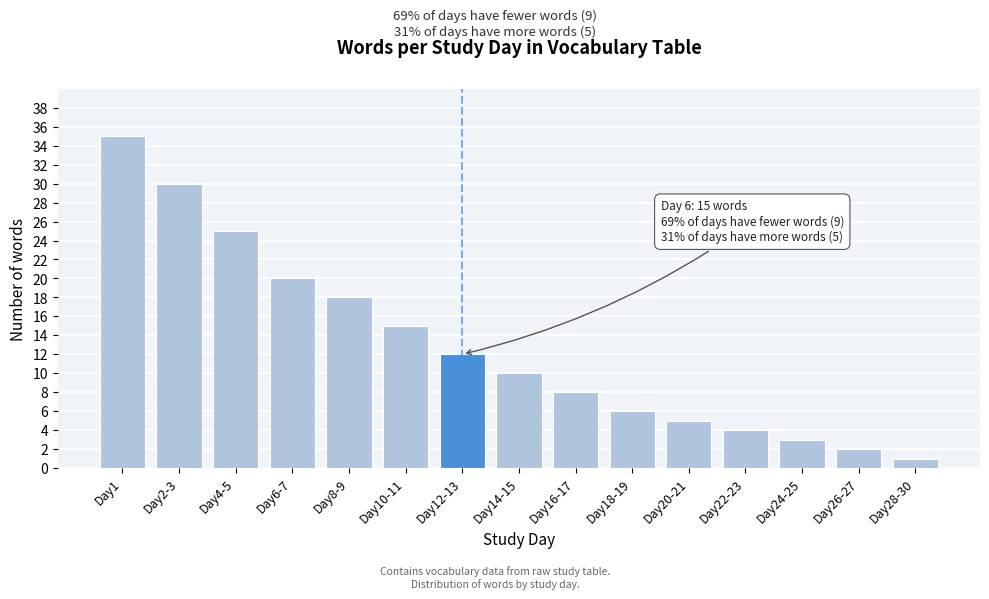

Reading left to right, transcribe all the data shown in this chart.

35	30	25	20	18	15	12	10	8	6	5	4	3	2	1